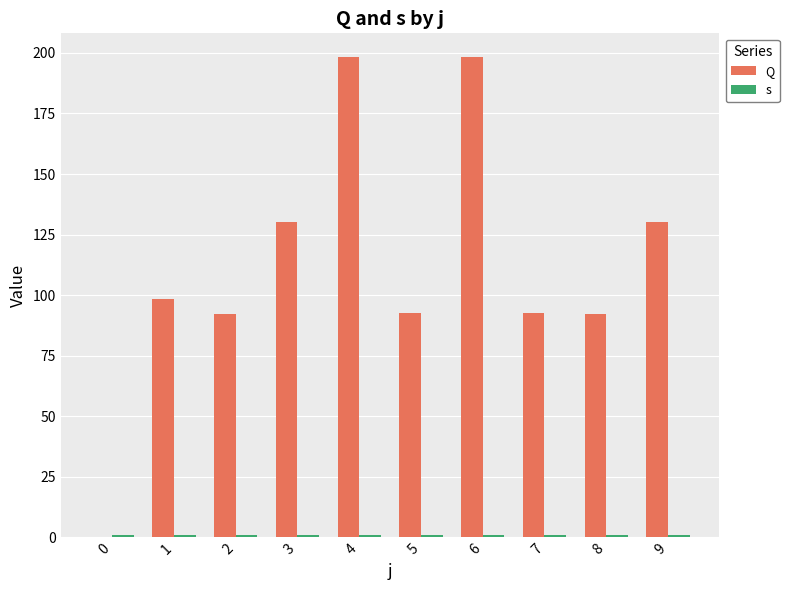

What are all the series names shown in the legend?

Q, s